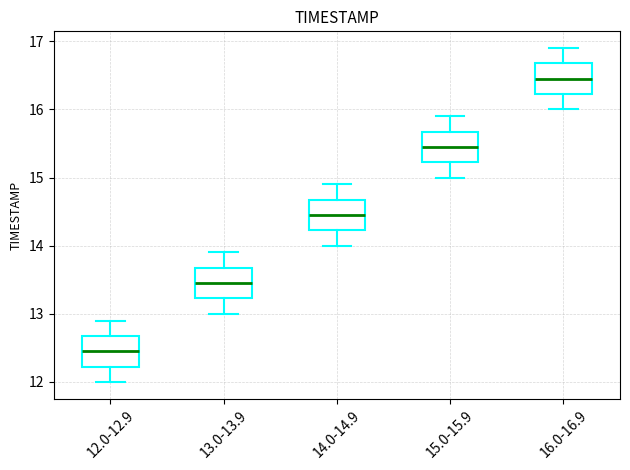

Which box's median line is the highest?

16.0-16.9